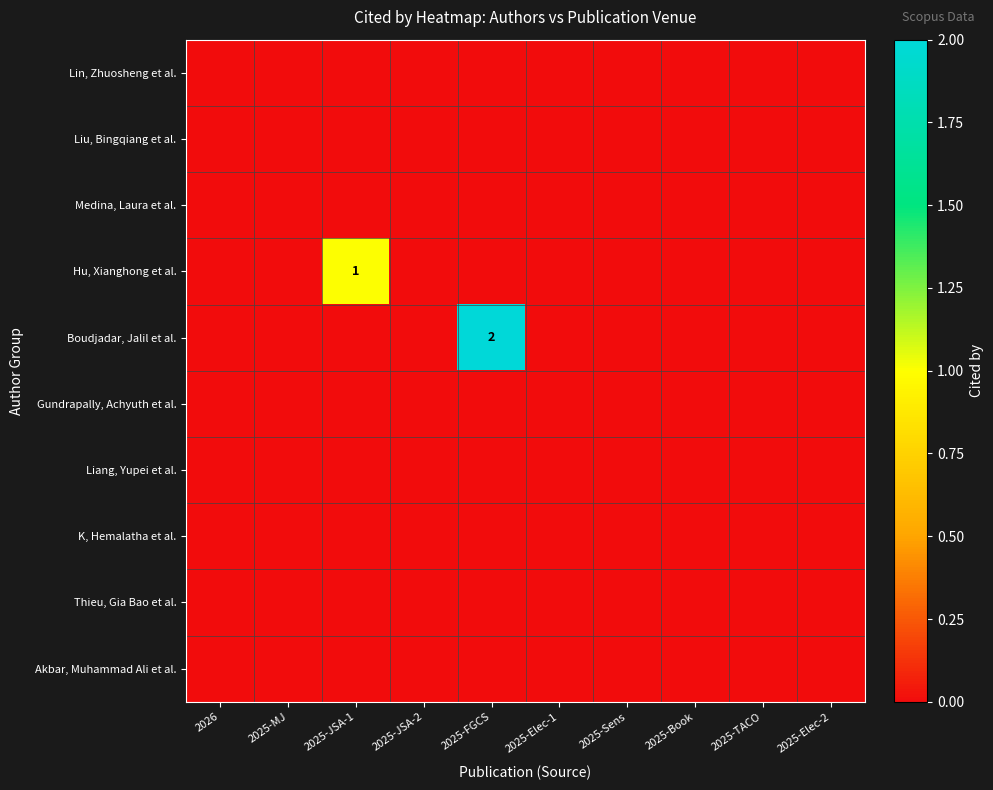

List the labels in order of Medina, Laura et al. value, smallest first.

2026, 2025-MJ, 2025-JSA-1, 2025-JSA-2, 2025-FGCS, 2025-Elec-1, 2025-Sens, 2025-Book, 2025-TACO, 2025-Elec-2